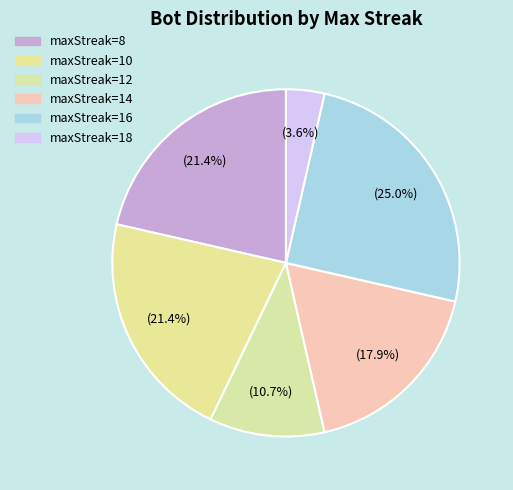

Approximately how many times larger is the value at maxStreak=14 compared to maxStreak=12?

1.7